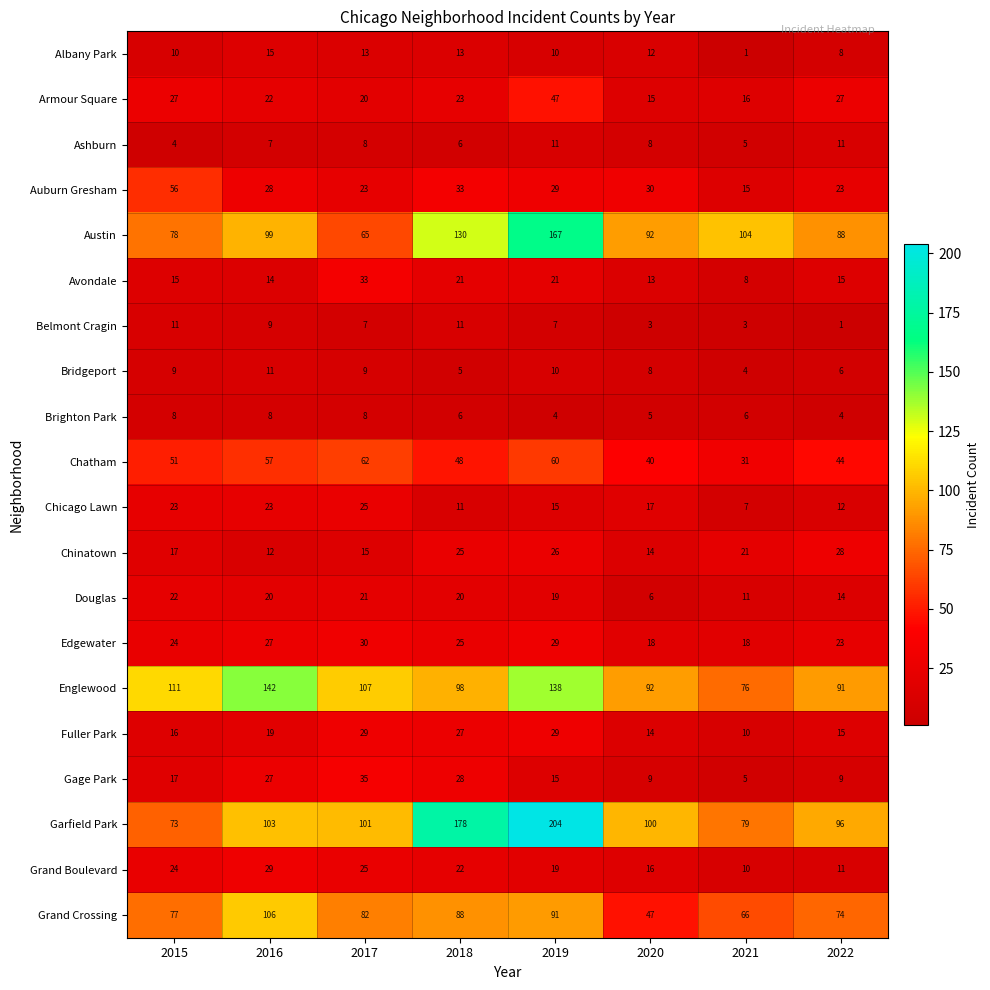

Rank the categories by Grand Boulevard value from lowest to highest.

2021, 2022, 2020, 2019, 2018, 2015, 2017, 2016